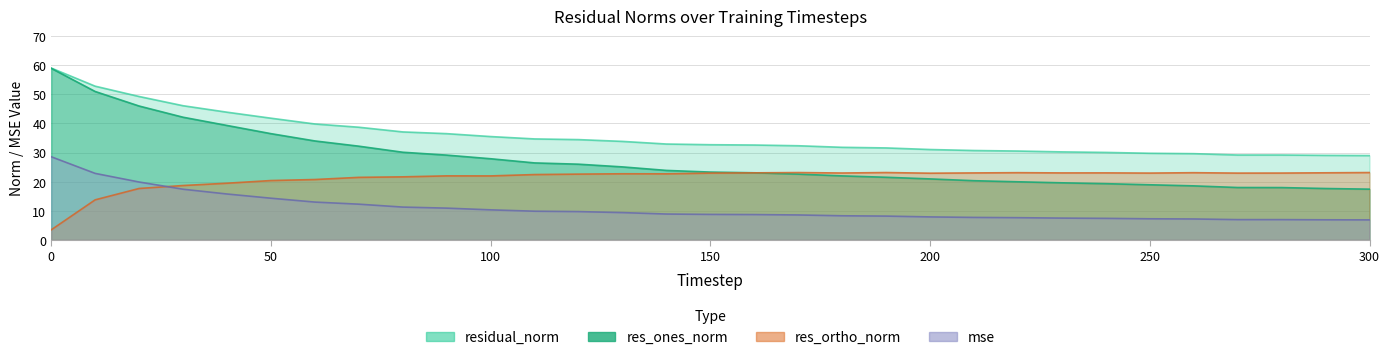

How many lines are shown in the chart?

4